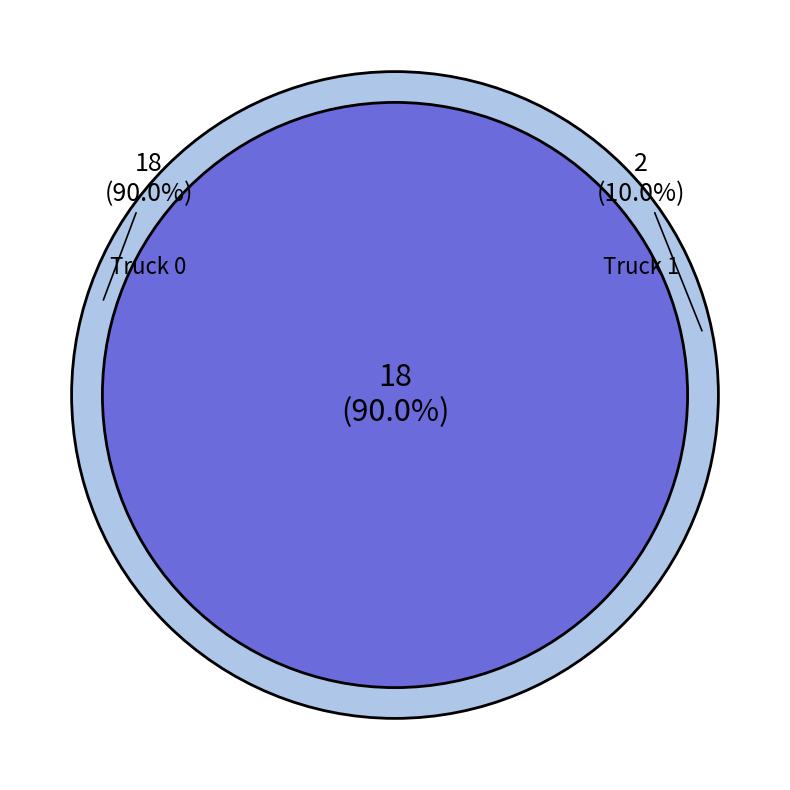

Which slice is the smallest?

Truck 1